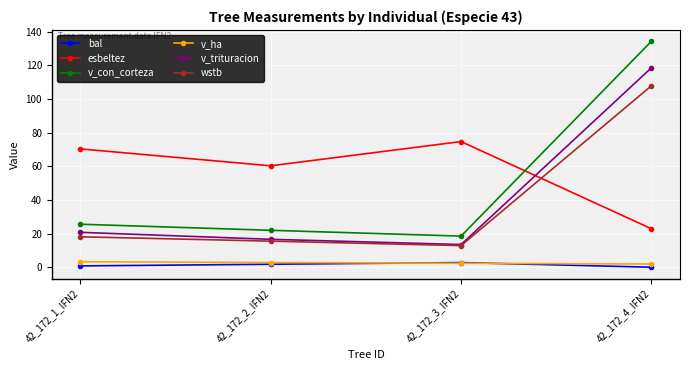

How many times do esbeltez and v_con_corteza cross each other?

1